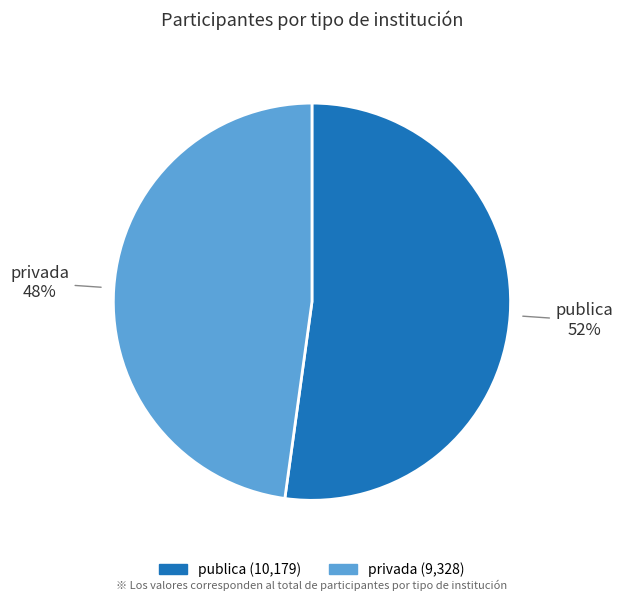

Is there a majority slice in this chart?

Yes